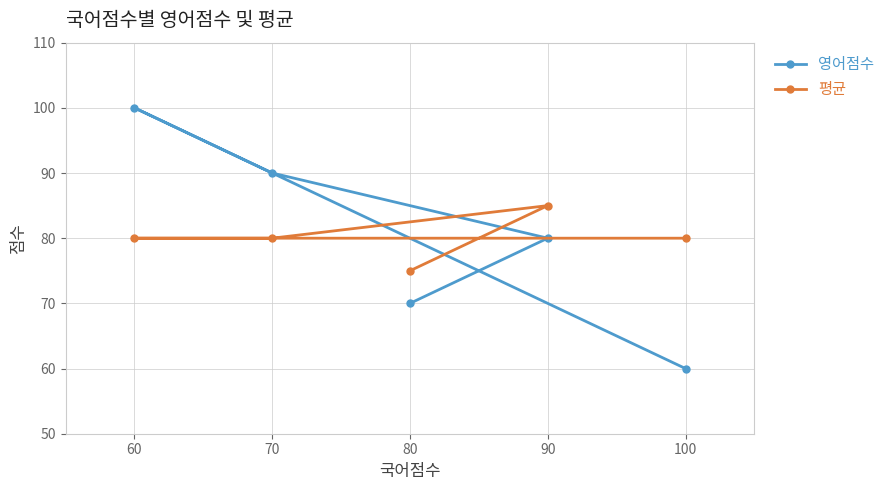

How many data points in 영어점수 are above 80?

2